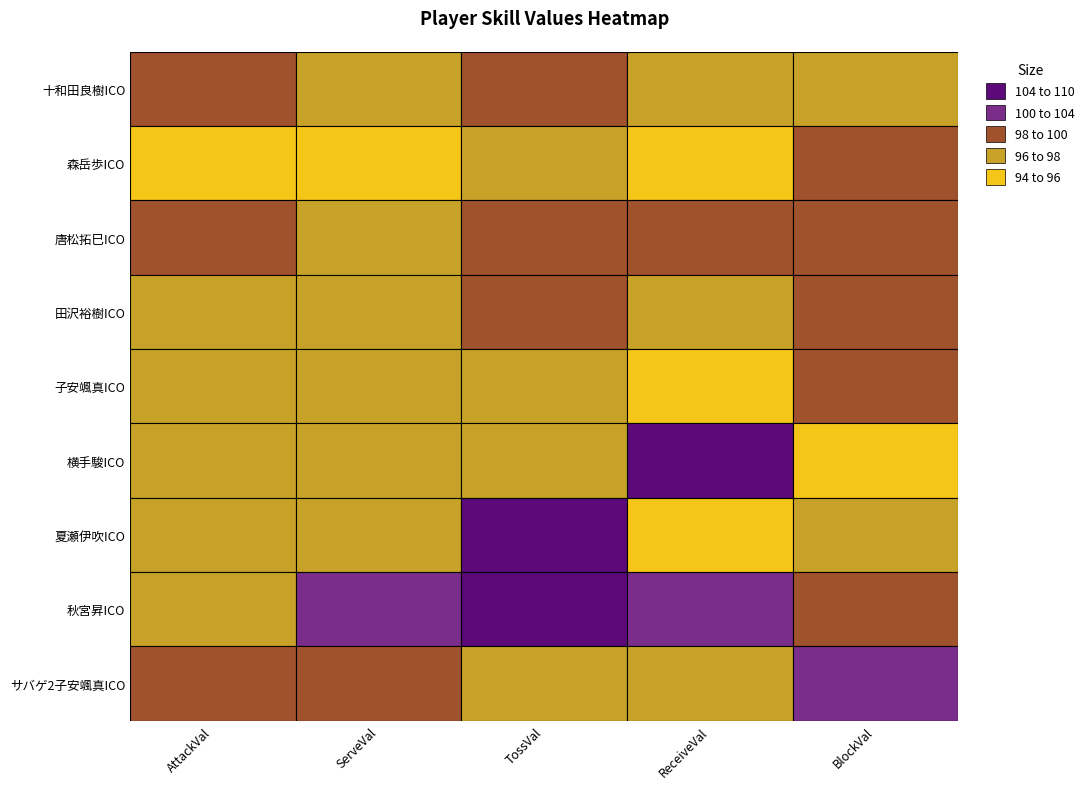

Reading left to right, list all the values displayed in this chart.

十和田良樹ICO: 十和田良樹ICO=98.8	森岳歩ICO=97.1	唐松拓巳ICO=98.9	田沢裕樹ICO=97.0	子安颯真ICO=97.5
森岳歩ICO: 十和田良樹ICO=95.7	森岳歩ICO=94.7	唐松拓巳ICO=96.6	田沢裕樹ICO=95.5	子安颯真ICO=98.8
唐松拓巳ICO: 十和田良樹ICO=98.8	森岳歩ICO=97.6	唐松拓巳ICO=98.9	田沢裕樹ICO=98.5	子安颯真ICO=98.2
田沢裕樹ICO: 十和田良樹ICO=96.9	森岳歩ICO=96.1	唐松拓巳ICO=98.9	田沢裕樹ICO=97.0	子安颯真ICO=98.2
子安颯真ICO: 十和田良樹ICO=96.9	森岳歩ICO=97.6	唐松拓巳ICO=96.6	田沢裕樹ICO=95.5	子安颯真ICO=98.8
横手駿ICO: 十和田良樹ICO=96.3	森岳歩ICO=96.6	唐松拓巳ICO=97.8	田沢裕樹ICO=104.5	子安颯真ICO=94.5
夏瀬伊吹ICO: 十和田良樹ICO=96.3	森岳歩ICO=96.1	唐松拓巳ICO=105.6	田沢裕樹ICO=95.5	子安颯真ICO=97.5
秋宮昇ICO: 十和田良樹ICO=96.3	森岳歩ICO=100.0	唐松拓巳ICO=110.1	田沢裕樹ICO=100.7	子安颯真ICO=98.8
サバゲ2子安颯真ICO: 十和田良樹ICO=98.8	森岳歩ICO=98.6	唐松拓巳ICO=97.8	田沢裕樹ICO=97.0	子安颯真ICO=102.5